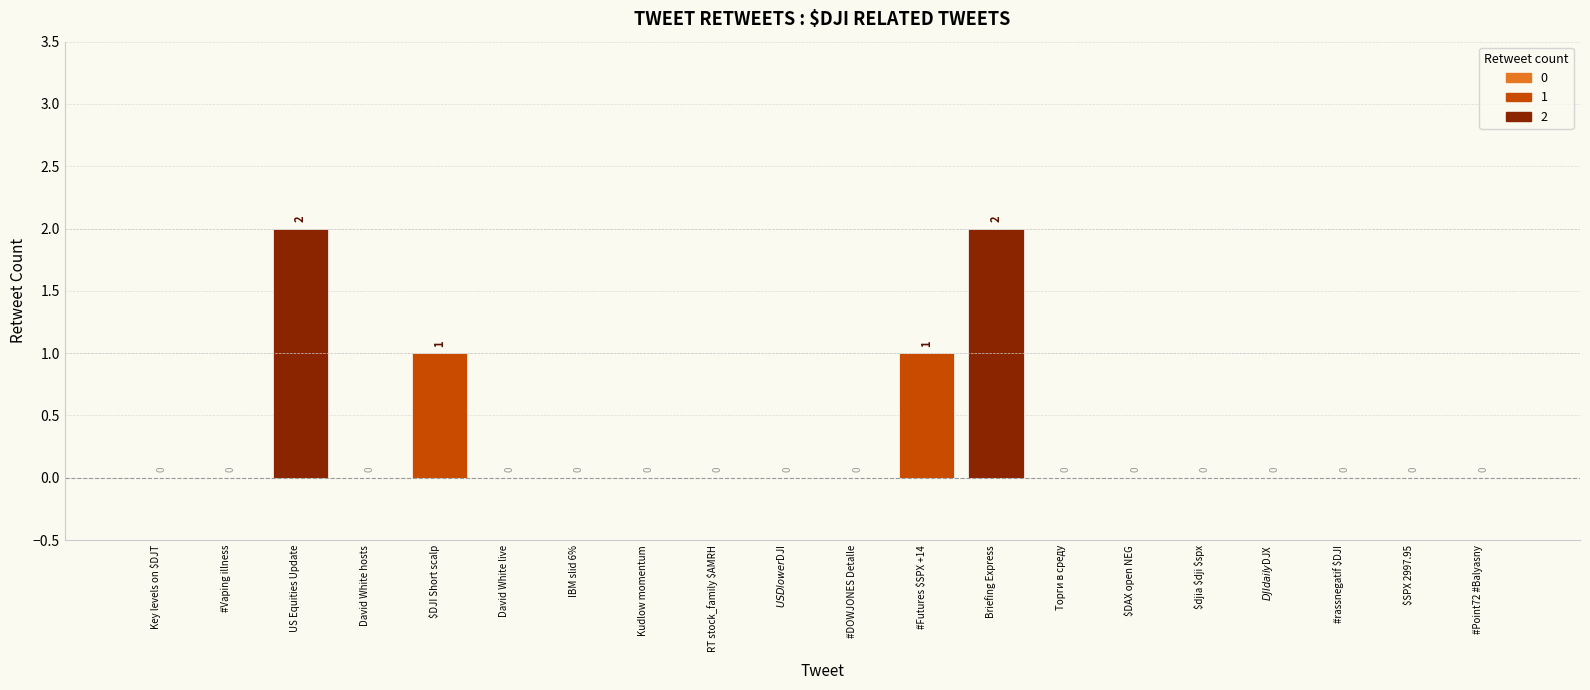

What is the sum of all values?

6